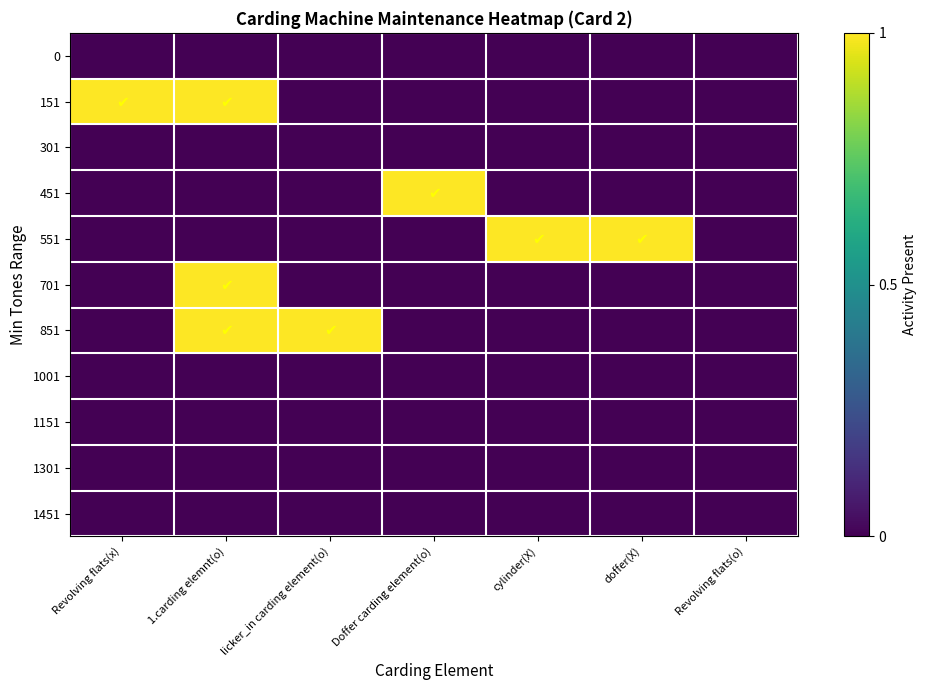

Which has a higher value, Revolving flats(x) or licker_in carding element(o)?

Revolving flats(x)